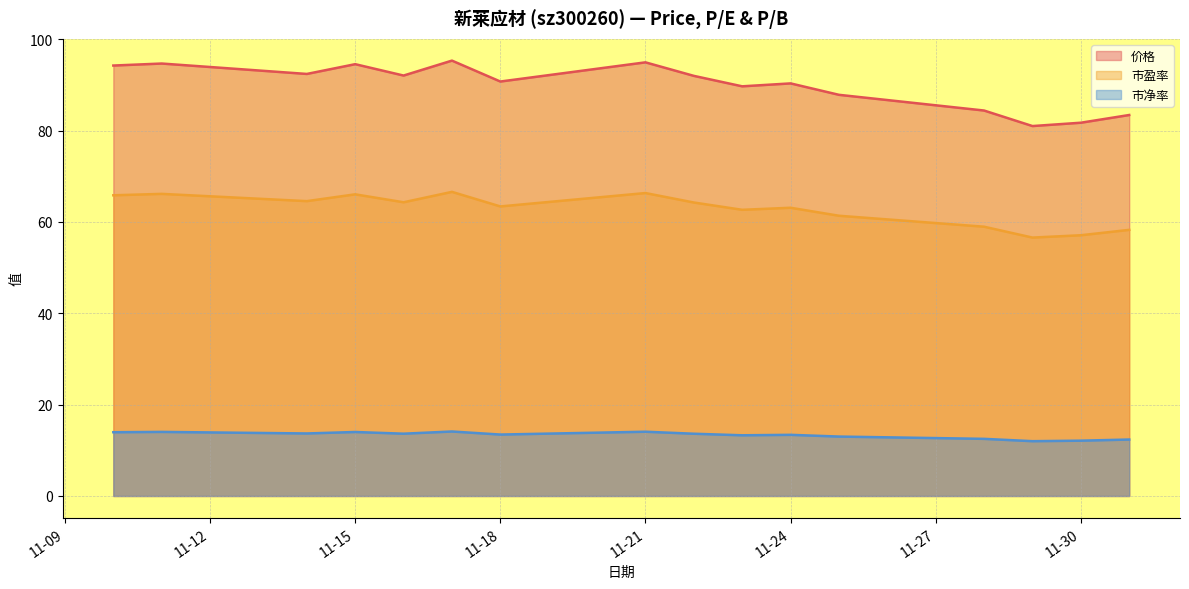

Which category has the lowest value across all series?

2022-11-29